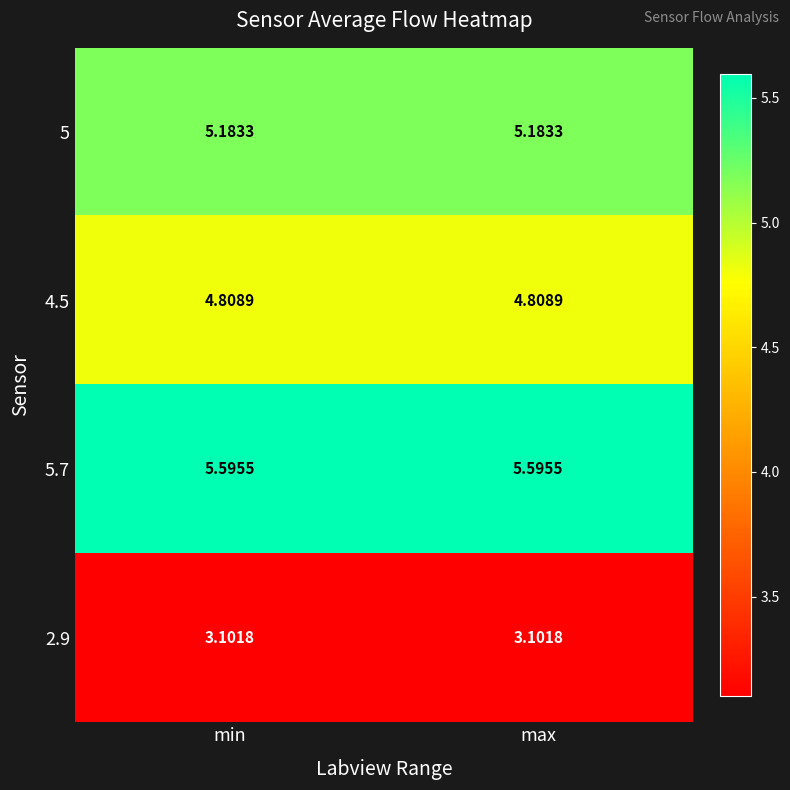

Which series has the largest total across all categories?

5.7